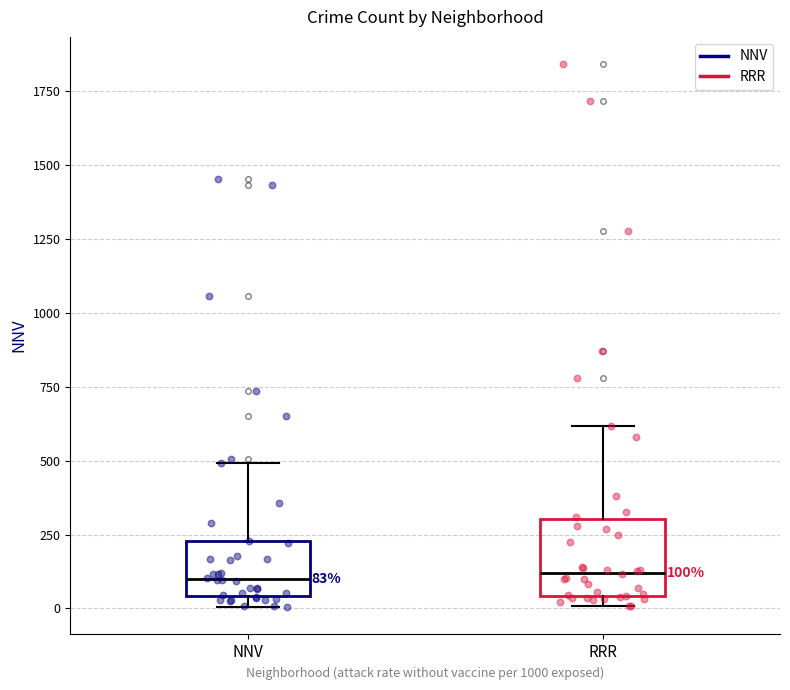

Which box is the tallest, from its lower edge to its upper edge?

RRR